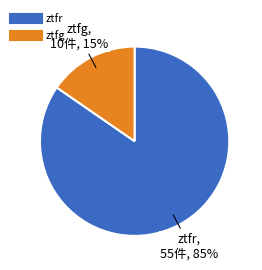

Which has a higher value, ztfr or ztfg?

ztfr